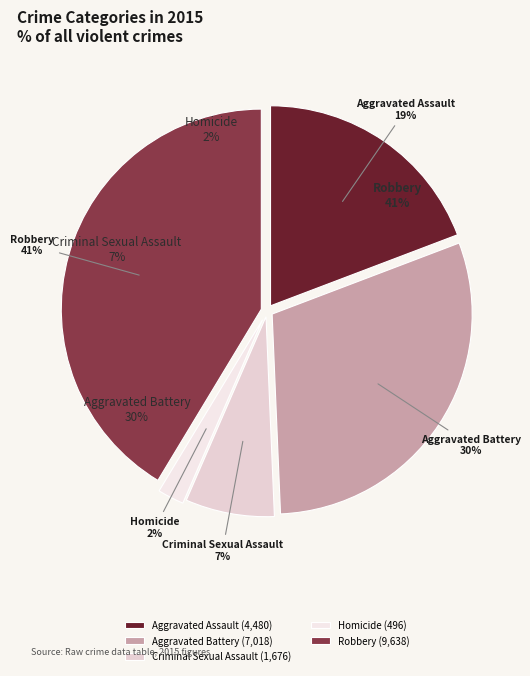

Is there a majority slice in this chart?

No